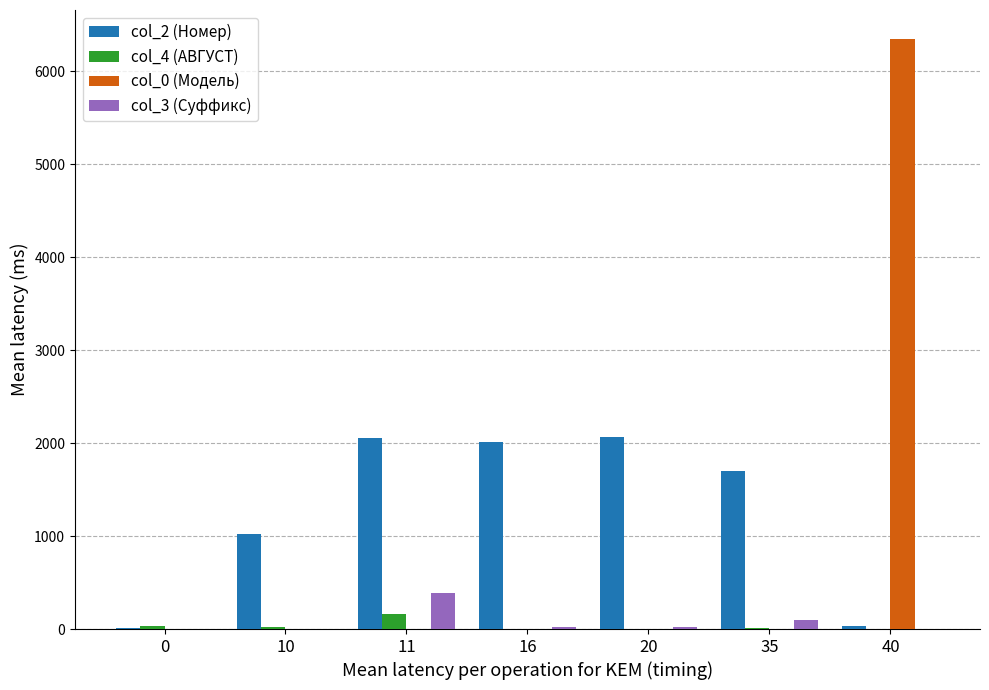

At which category is the sum across all series the highest?

40